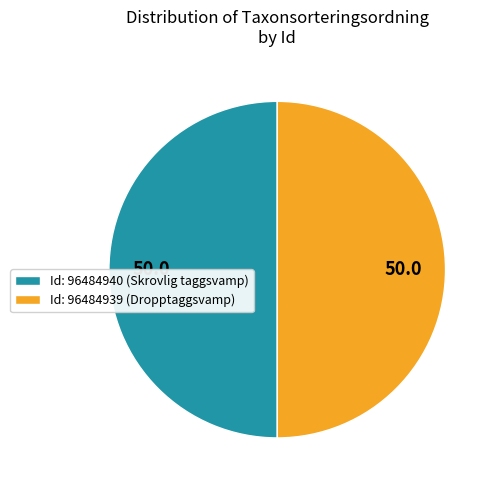

True or false: Id: 96484939 (Dropptaggsvamp) accounts for 60% of the total.

False